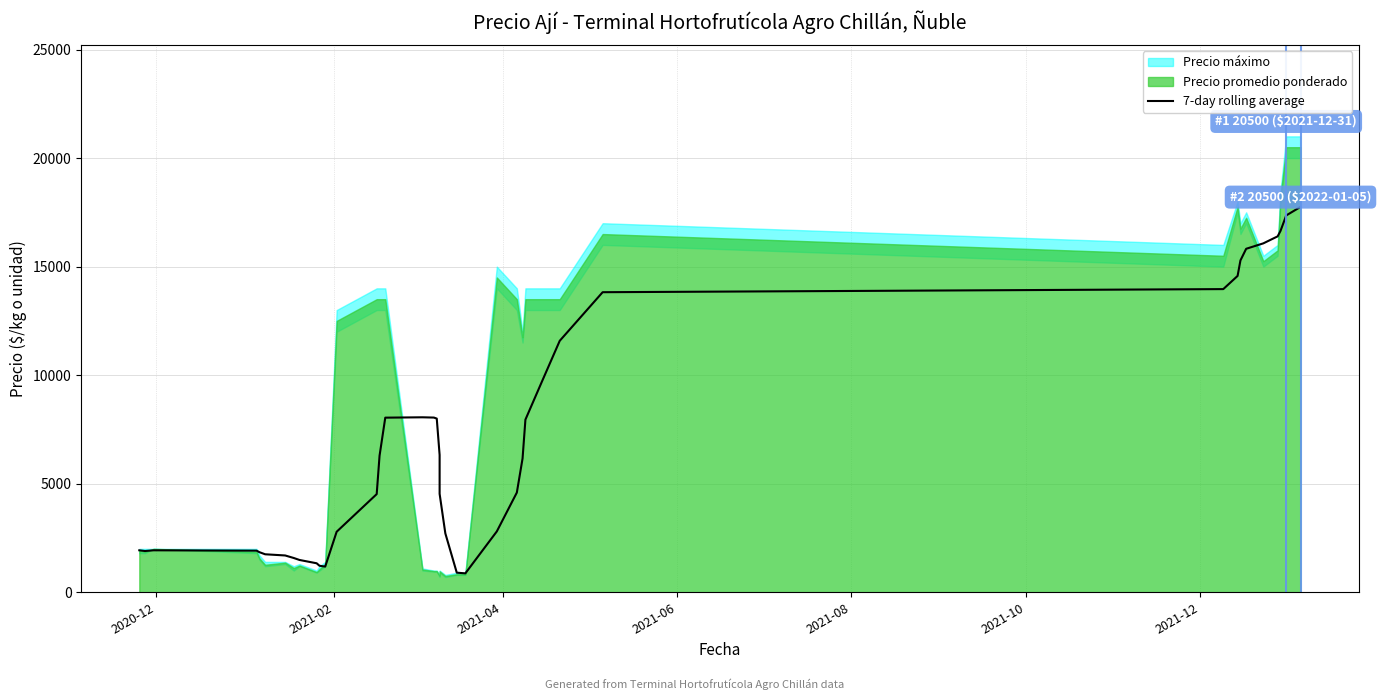

How many values are below 6161?

20